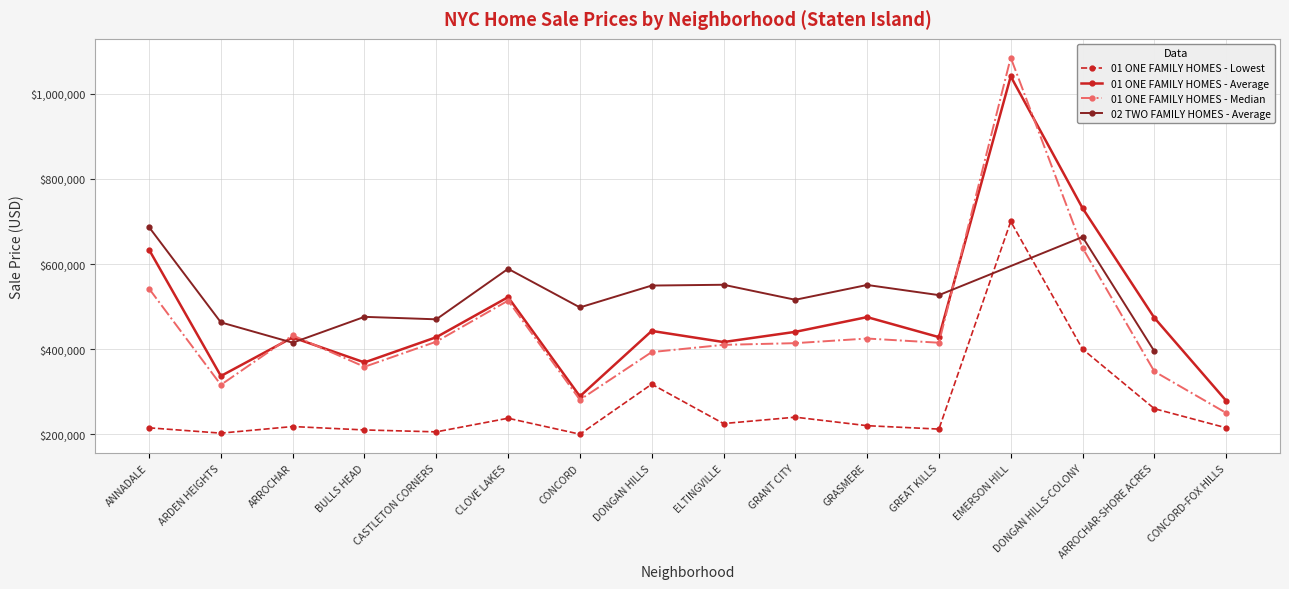

Reading right to left, transcribe all the data shown in this chart.

01 ONE FAMILY HOMES - Lowest: CONCORD-FOX HILLS=215000	ARROCHAR-SHORE ACRES=260000	DONGAN HILLS-COLONY=400000	EMERSON HILL=700000	GREAT KILLS=212000	GRASMERE=220000	GRANT CITY=240000	ELTINGVILLE=225000	DONGAN HILLS=317500	CONCORD=200000	CLOVE LAKES=237500	CASTLETON CORNERS=205500	BULLS HEAD=210000	ARROCHAR=218000	ARDEN HEIGHTS=202500	ANNADALE=215000
01 ONE FAMILY HOMES - Average: CONCORD-FOX HILLS=278680	ARROCHAR-SHORE ACRES=473559	DONGAN HILLS-COLONY=731325	EMERSON HILL=1041066	GREAT KILLS=428106	GRASMERE=475209	GRANT CITY=440567	ELTINGVILLE=416591	DONGAN HILLS=442750	CONCORD=288936	CLOVE LAKES=522118	CASTLETON CORNERS=427971	BULLS HEAD=368691	ARROCHAR=427513	ARDEN HEIGHTS=336769	ANNADALE=633603
01 ONE FAMILY HOMES - Median: CONCORD-FOX HILLS=250000	ARROCHAR-SHORE ACRES=347515	DONGAN HILLS-COLONY=638000	EMERSON HILL=1085000	GREAT KILLS=415000	GRASMERE=424866	GRANT CITY=414000	ELTINGVILLE=410000	DONGAN HILLS=393000	CONCORD=280900	CLOVE LAKES=514000	CASTLETON CORNERS=417500	BULLS HEAD=358400	ARROCHAR=432450	ARDEN HEIGHTS=316000	ANNADALE=542067